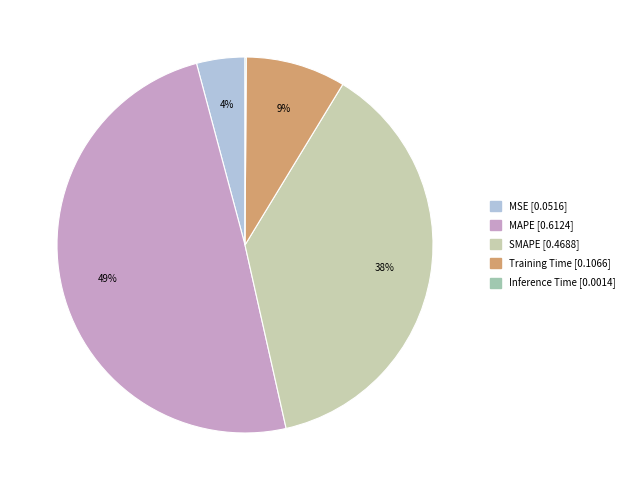

The MAPE slice represents 42% of the pie. True or false?

False